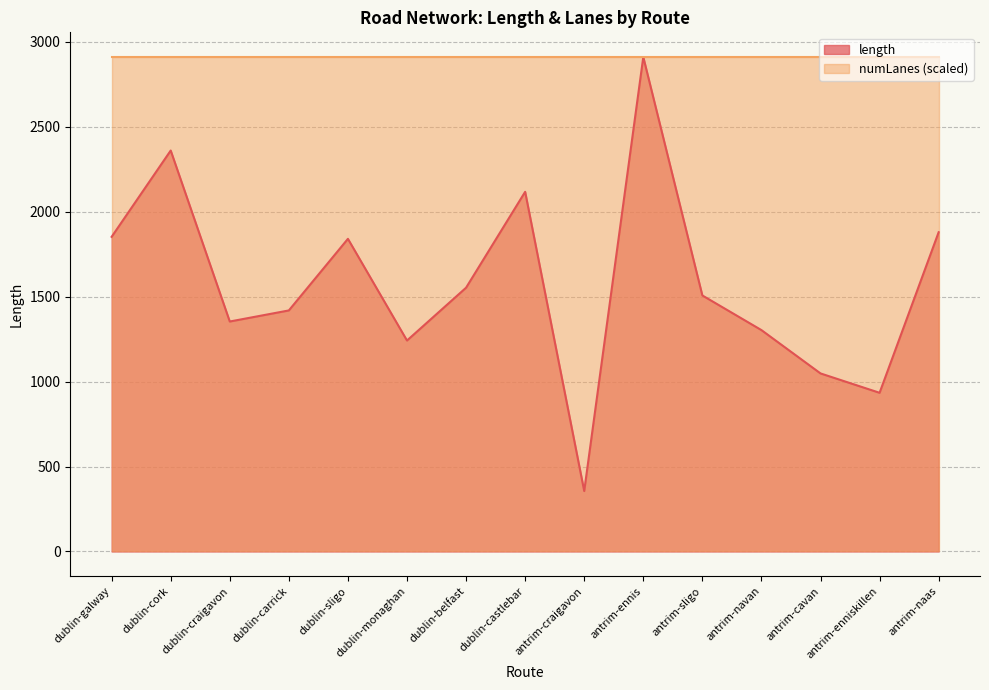

Where does the data first go above 1507?

dublin-galway